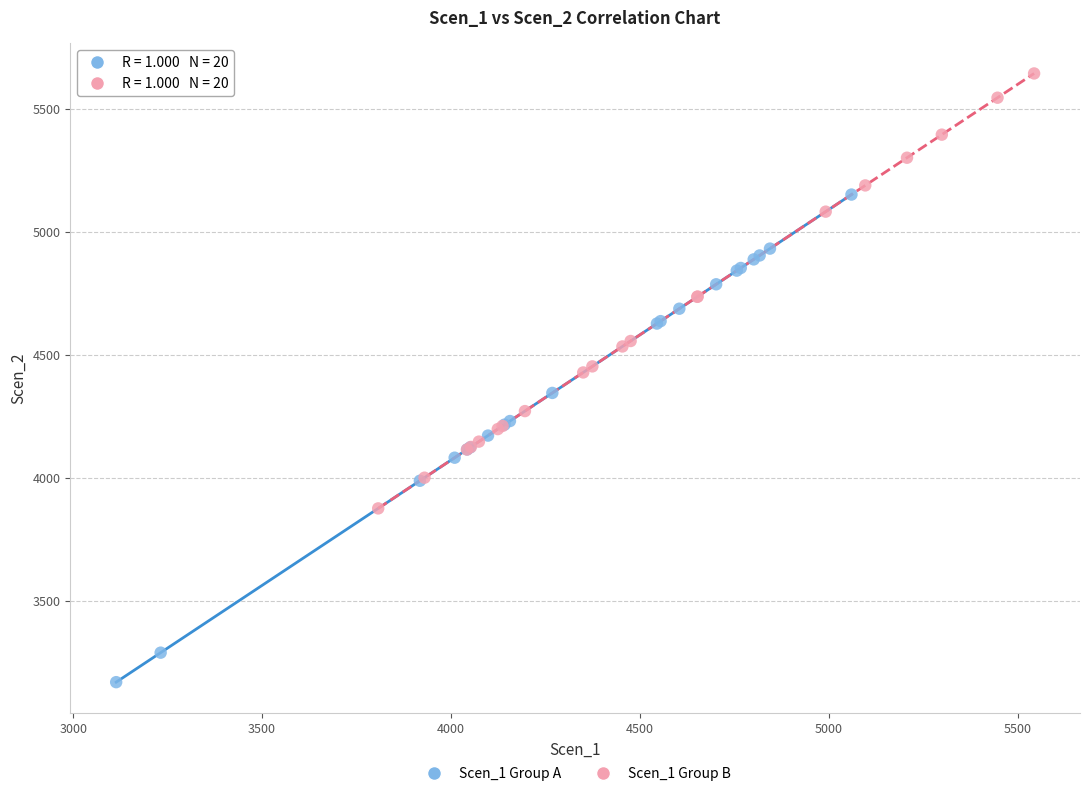

Which series reaches the minimum Y coordinate?

Scen_1 Group A